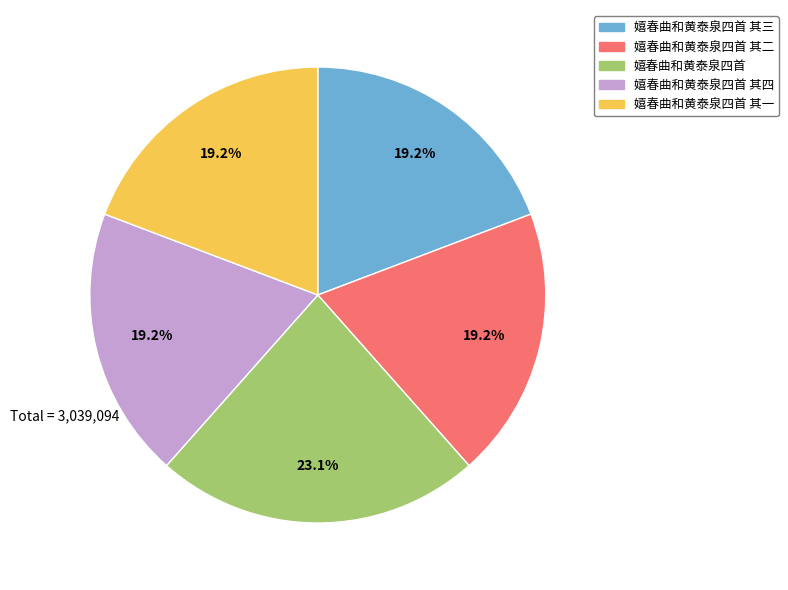

The 嬉春曲和黄泰泉四首 其二 slice represents 19% of the pie. True or false?

True